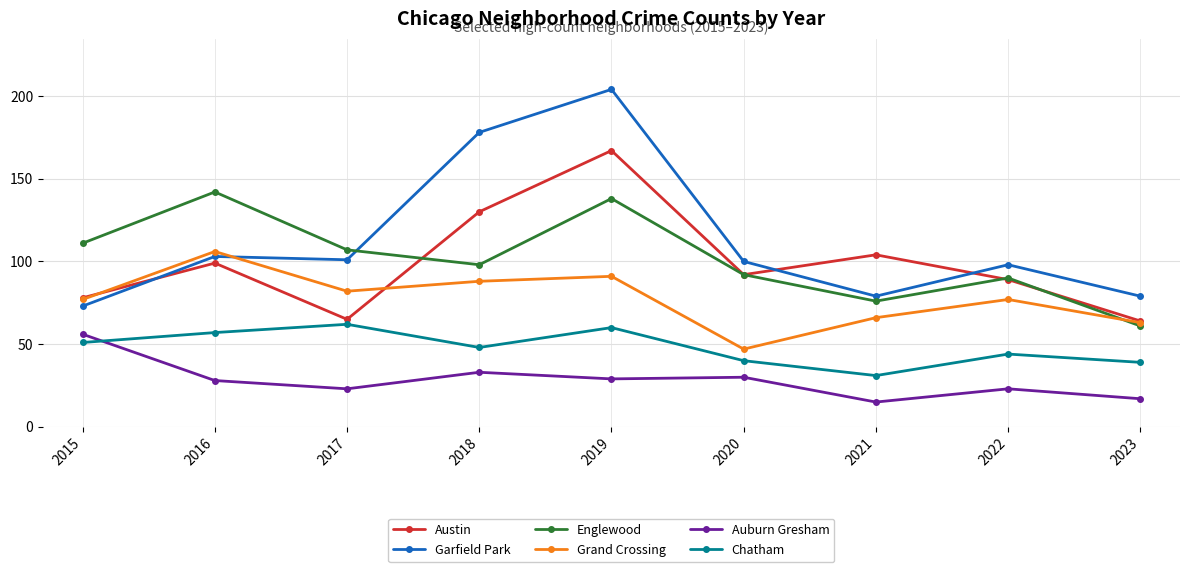

Reading left to right, extract all data points from this chart.

Austin: 78	99	65	130	167	92	104	89	64
Garfield Park: 73	103	101	178	204	100	79	98	79
Englewood: 111	142	107	98	138	92	76	90	61
Grand Crossing: 77	106	82	88	91	47	66	77	63
Auburn Gresham: 56	28	23	33	29	30	15	23	17
Chatham: 51	57	62	48	60	40	31	44	39